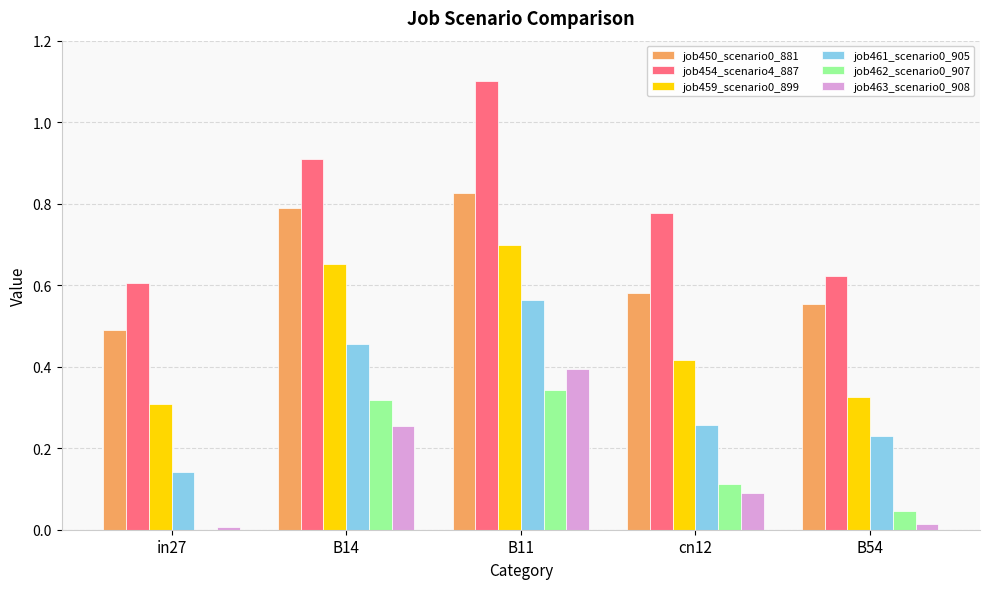

At which category does the chart reach its peak across all series?

B11